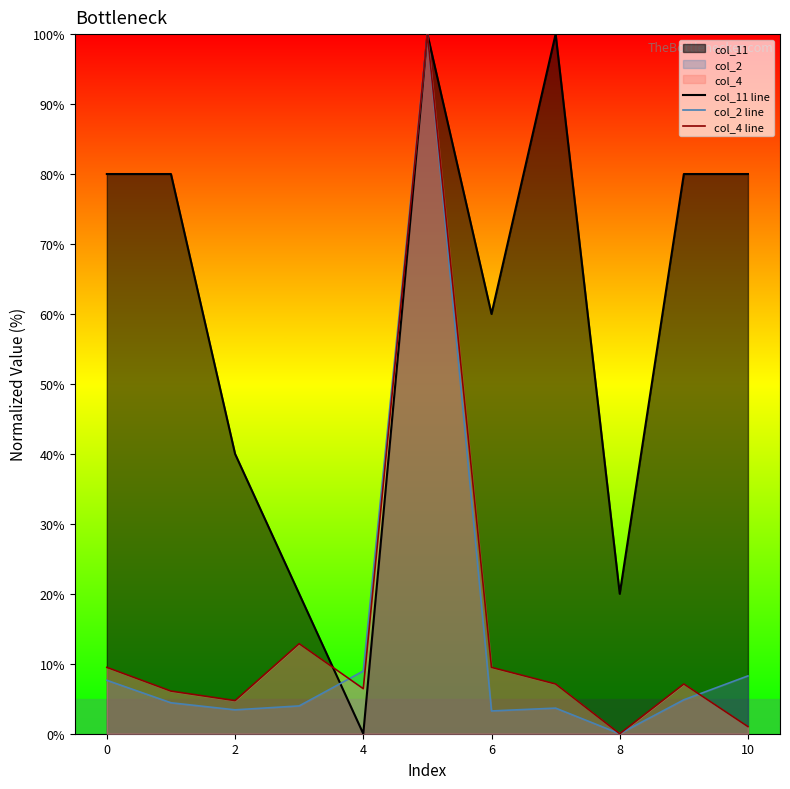

At which label does col_2 line reach its minimum?

8